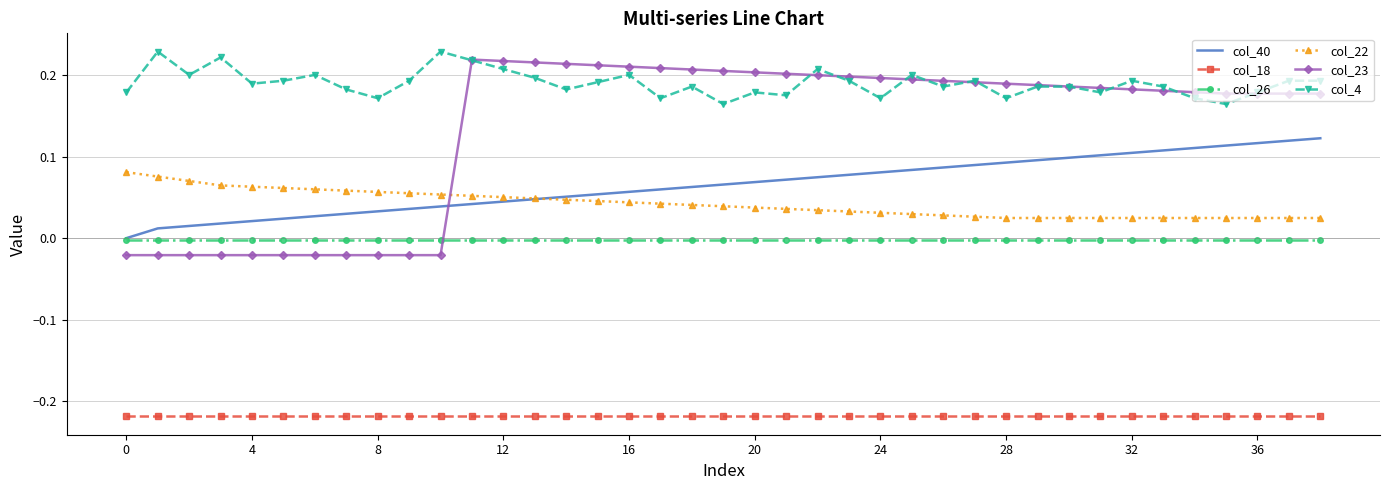

Which series has the widest spread of values?

col_23